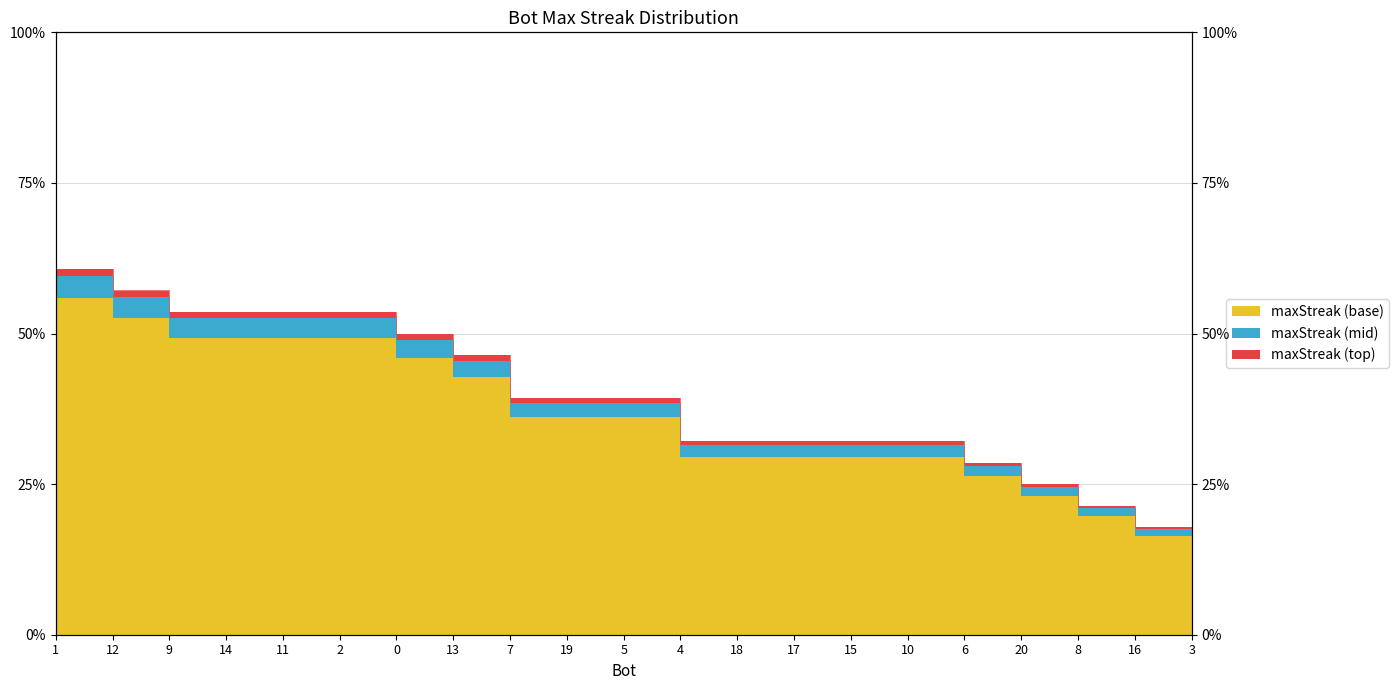

Which has a higher value, 3 or 15?

15